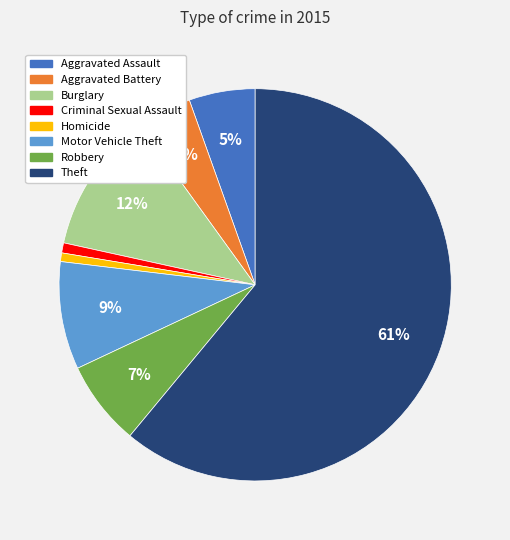

Approximately how many times larger is the value at Burglary compared to Motor Vehicle Theft?

1.3